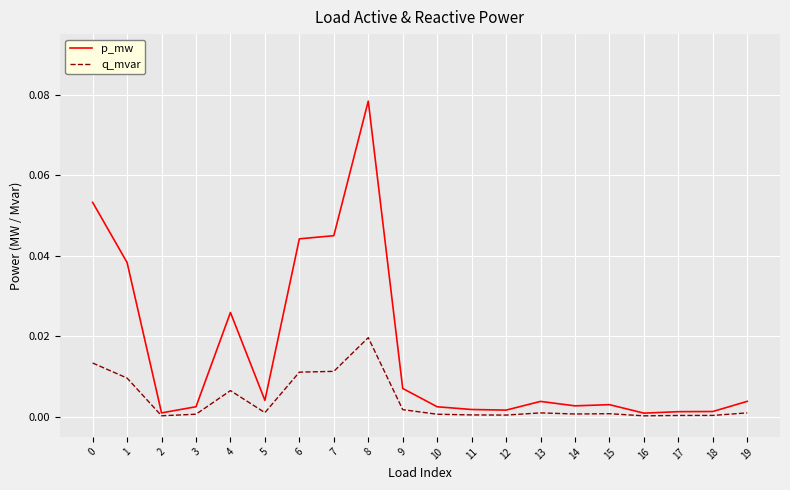

True or false: q_mvar has a value of 0.0 at 17.

True